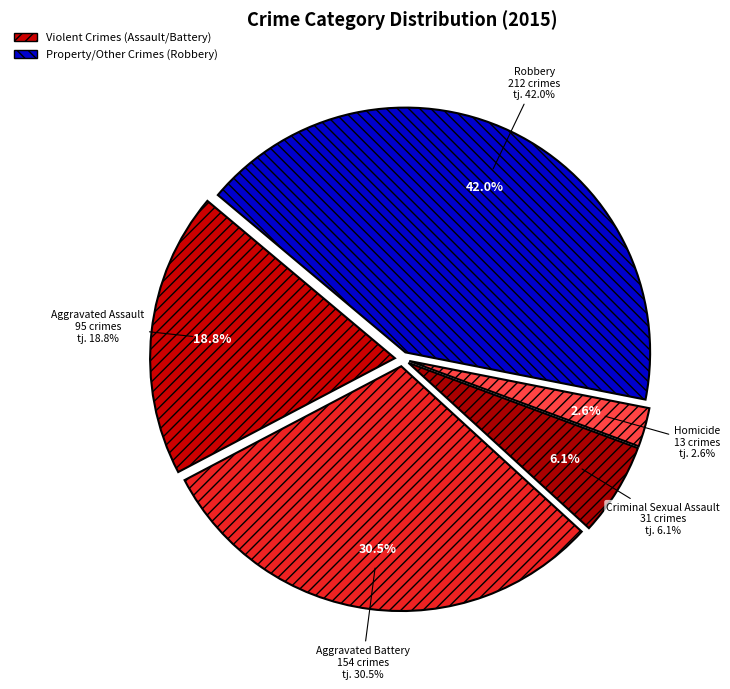

Does Homicide represent more than half of the total?

No